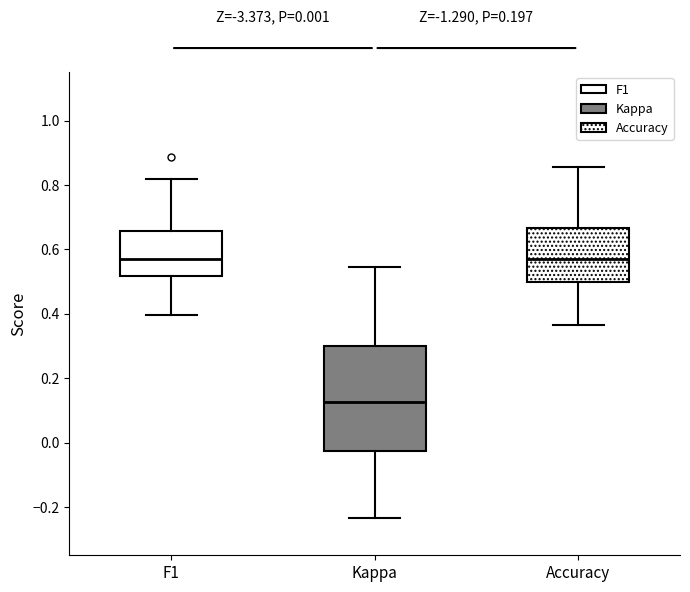

Which box is the tallest, from its lower edge to its upper edge?

Kappa